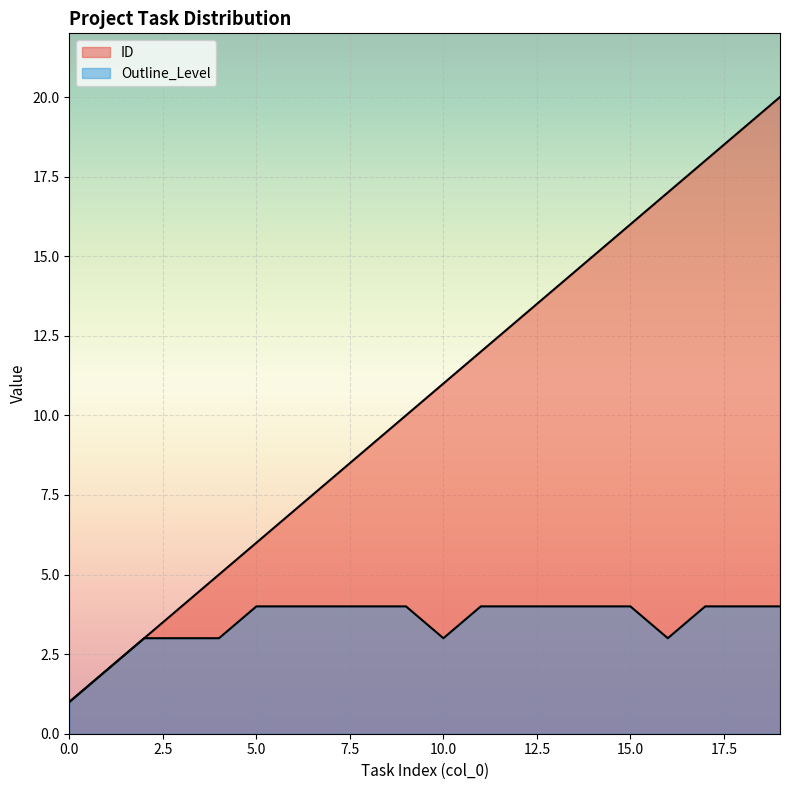

What is the sum of the Outline_Level values at 14 and 18?

8